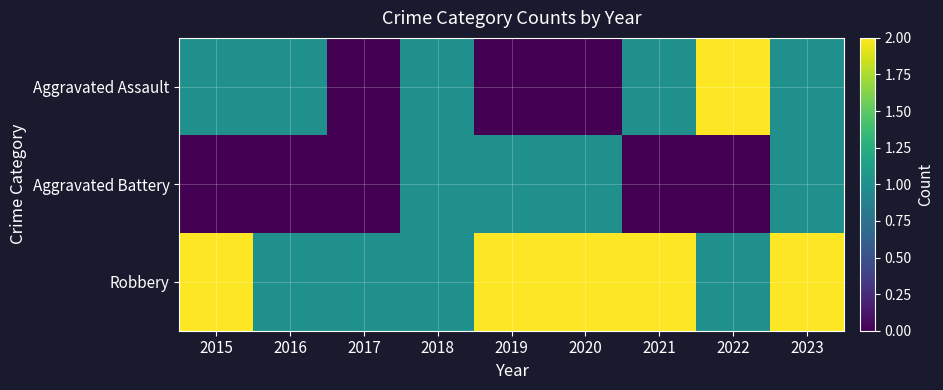

Between 2022 and 2023, which series saw the biggest shift?

Aggravated Assault